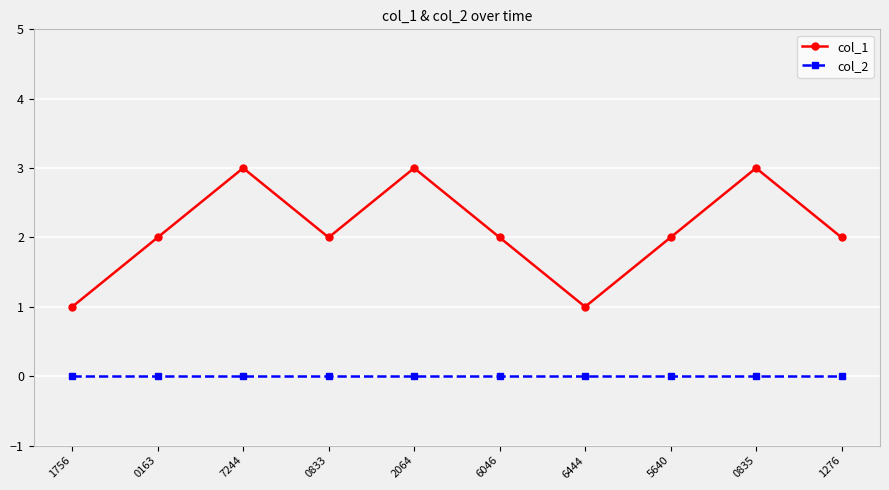

Reading left to right, list all the values displayed in this chart.

col_1: 1	2	3	2	3	2	1	2	3	2
col_2: 0	0	0	0	0	0	0	0	0	0